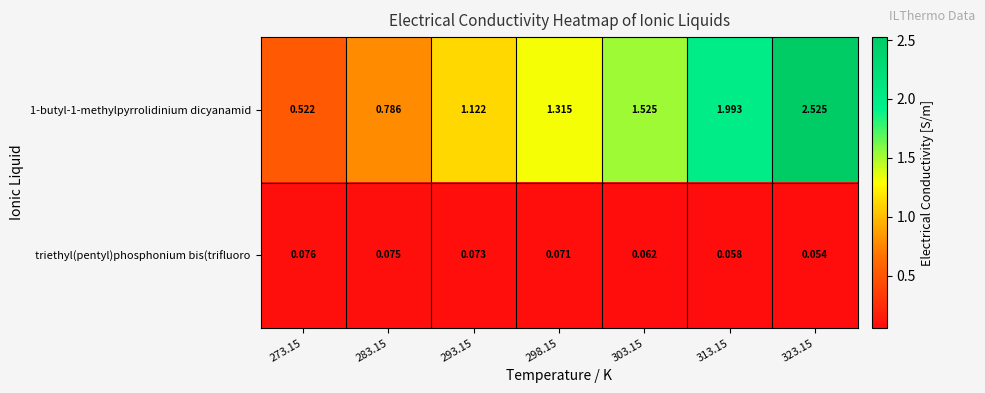

How many categories are shown in the chart?

7